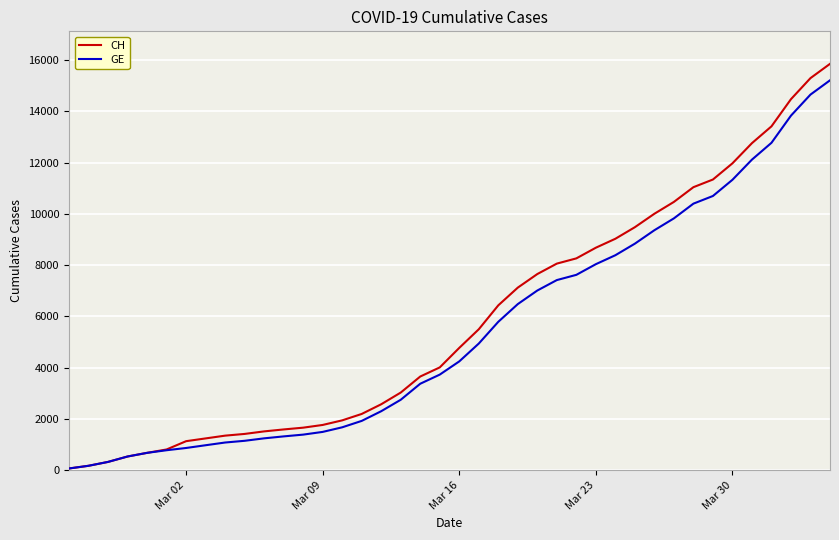

Rank the series by their maximum value, from highest to lowest.

CH, GE